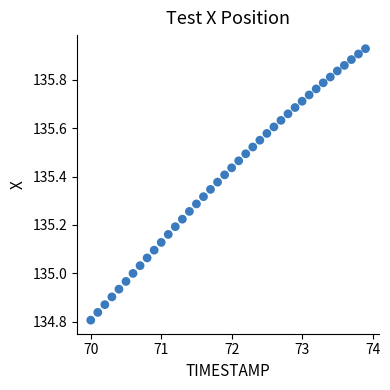

What is the range of Y values (max minus min)?

1.1